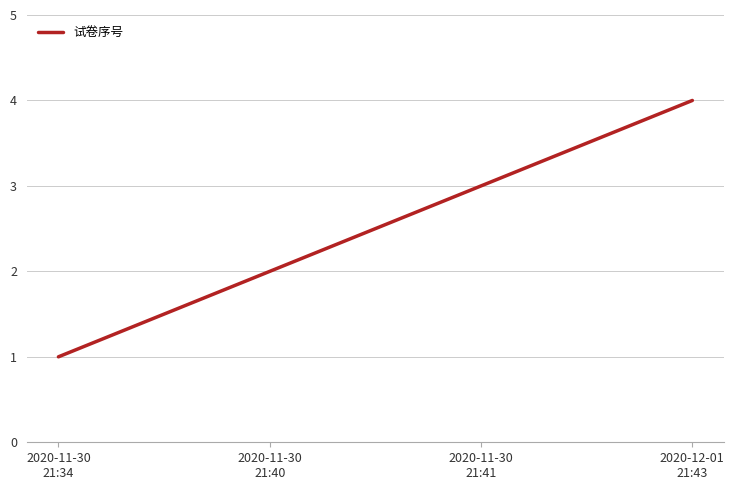

List the labels in order of value, smallest first.

2020-11-30
21:34, 2020-11-30
21:40, 2020-11-30
21:41, 2020-12-01
21:43